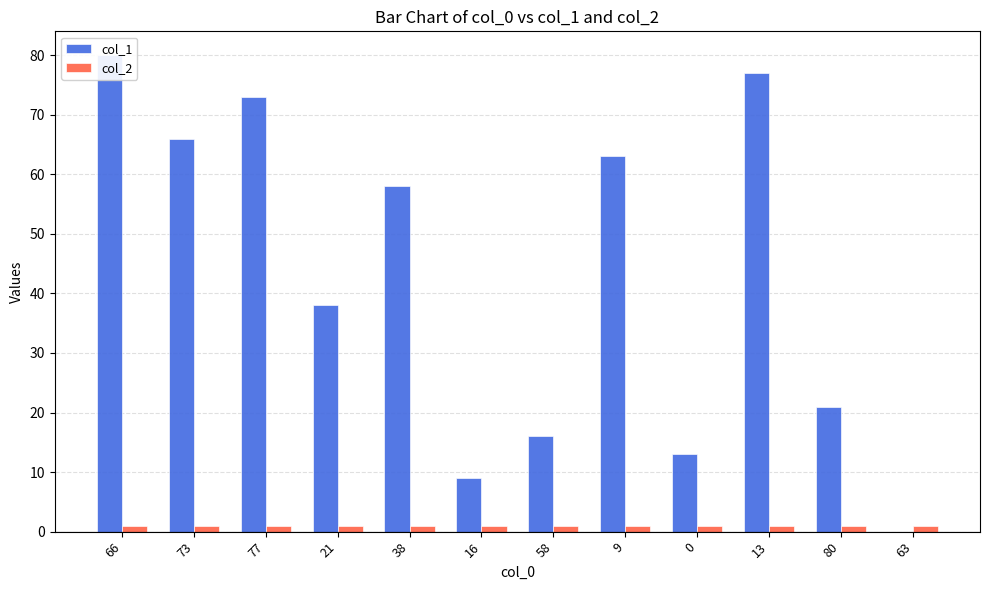

How many positive values does the col_1 series have?

11